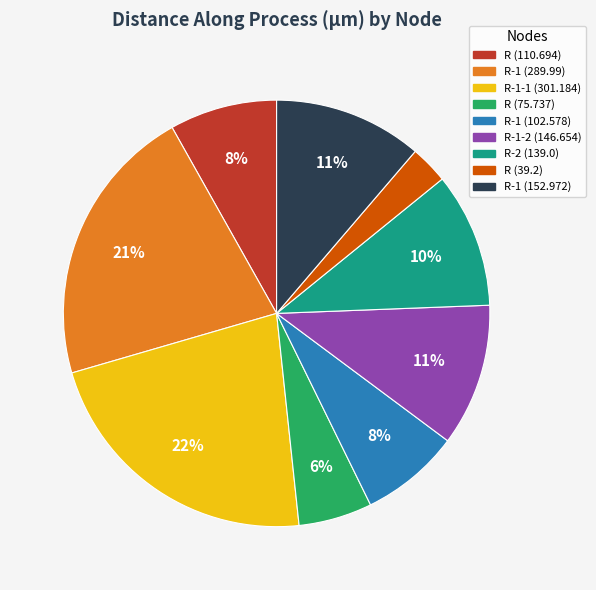

Is there a majority slice in this chart?

No